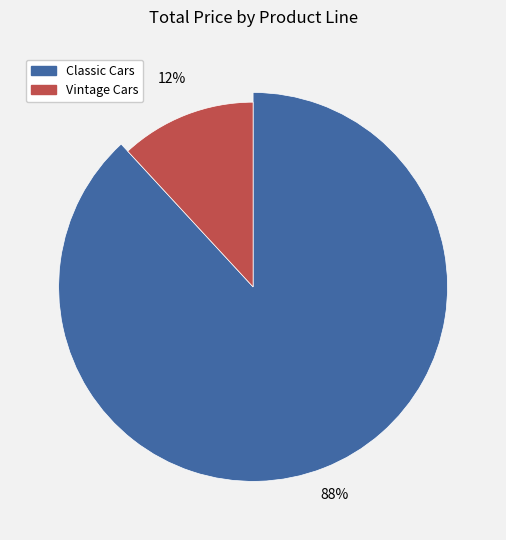

Is it true that 2042 is 26% of the pie?

False